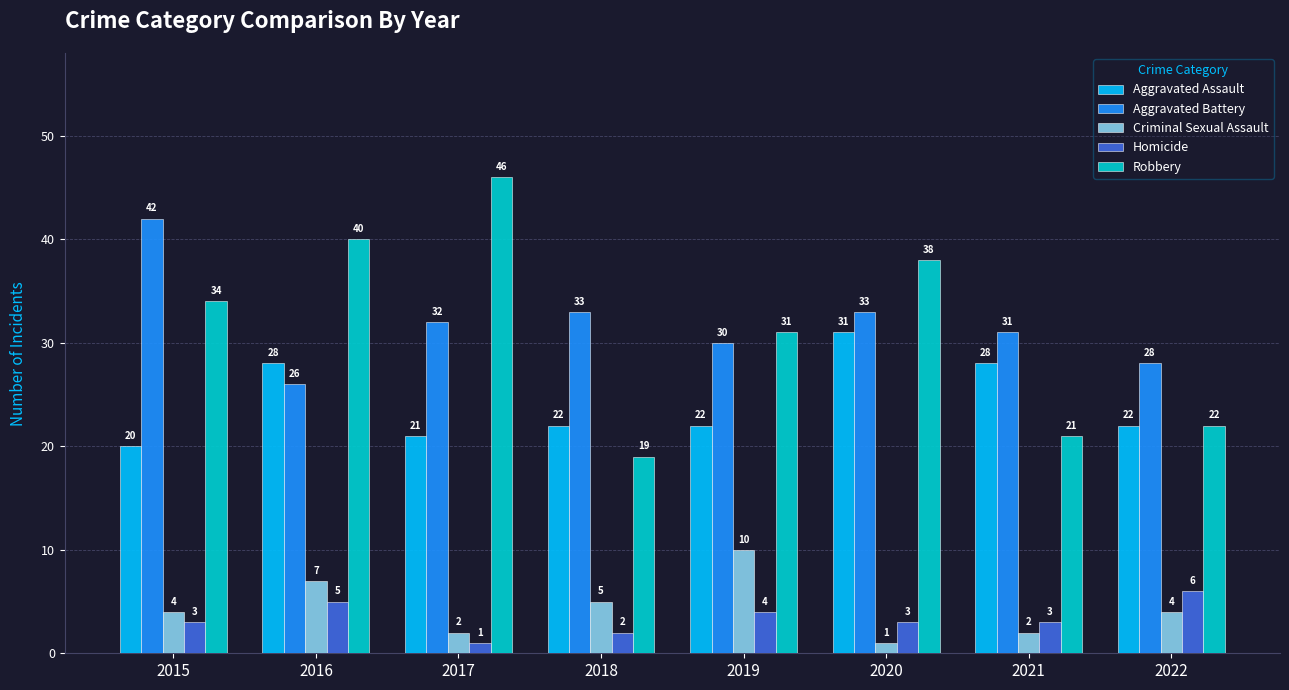

Is it true that Robbery equals 40 at 2016?

True